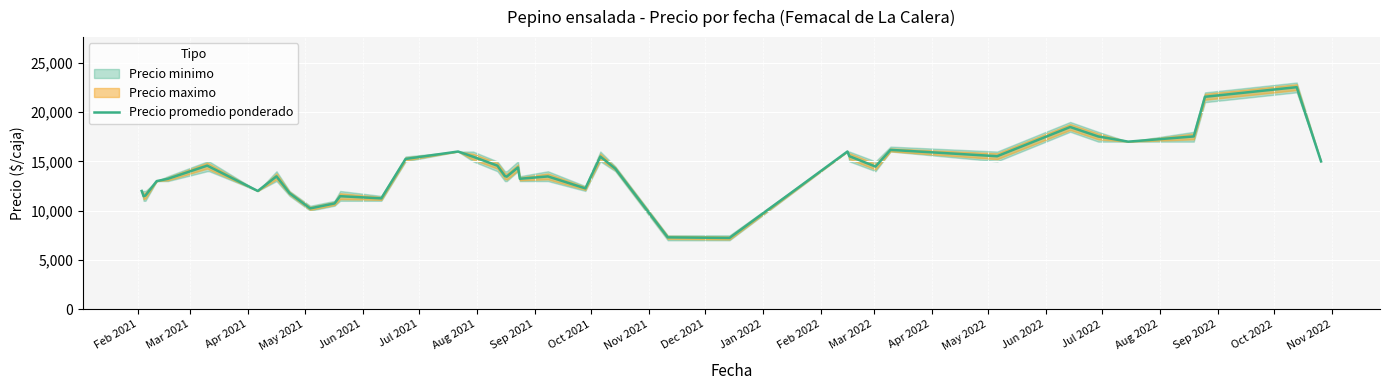

What is the minimum value for Precio promedio ponderado?

7237